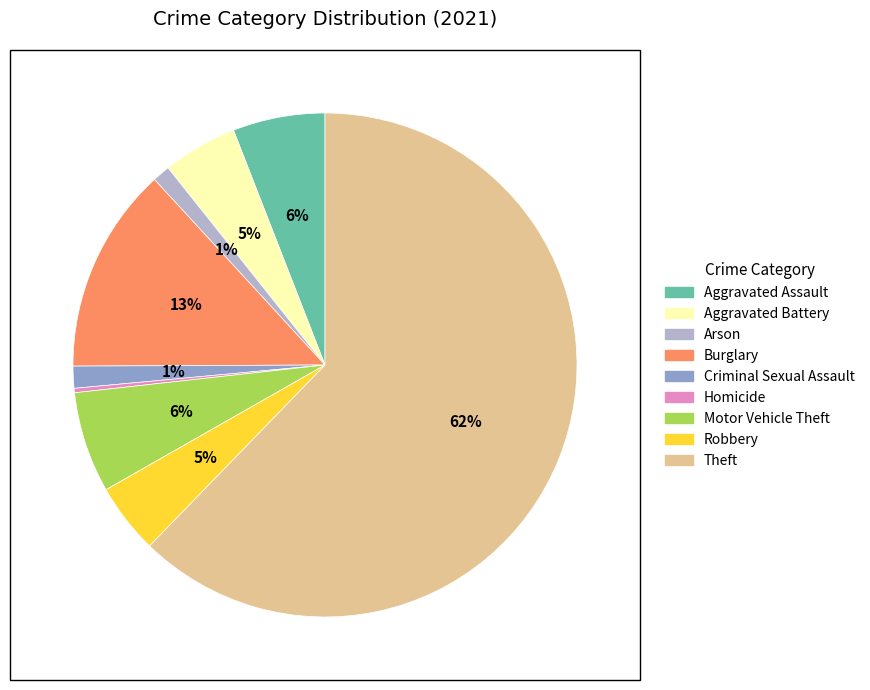

Between Homicide and Theft, which is larger?

Theft